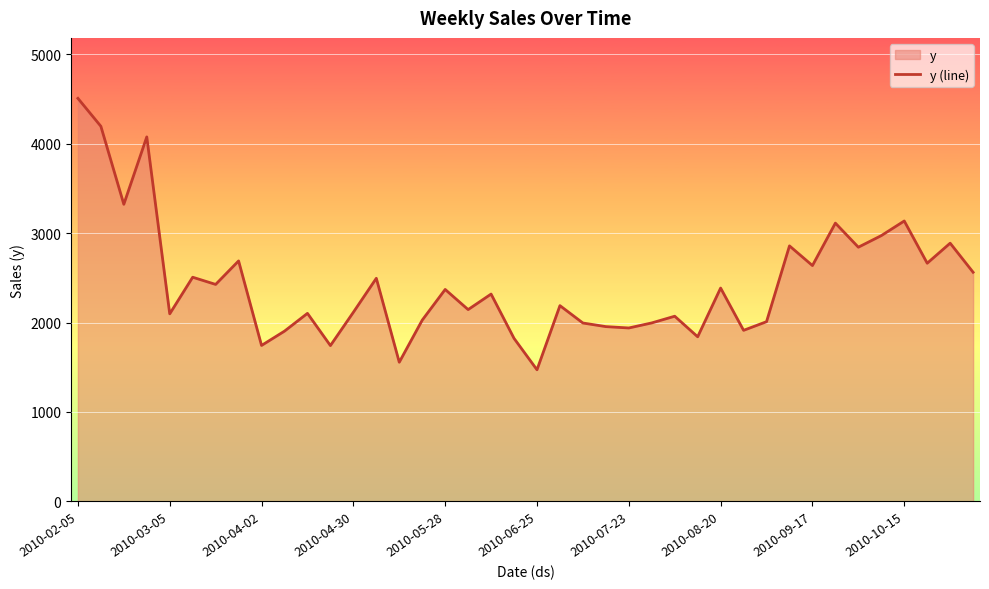

The value at 2010-05-28 is 1085.4. True or false?

False